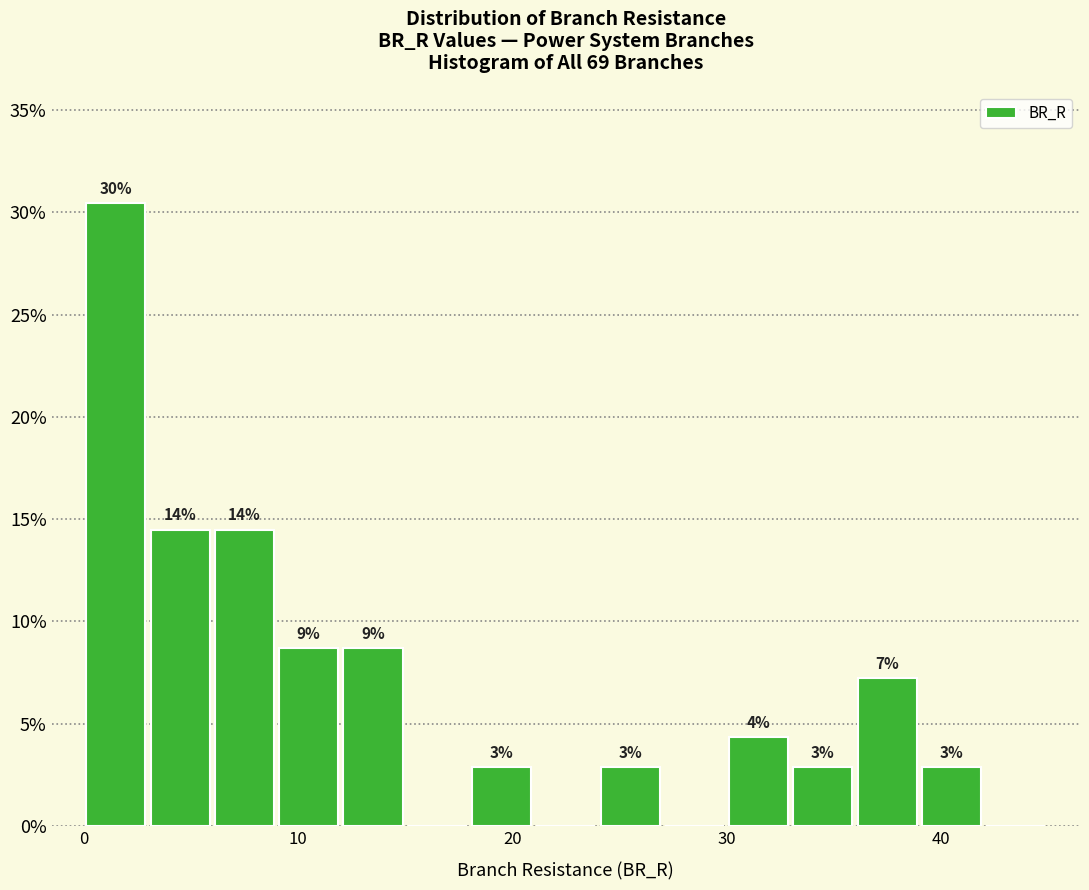

Read against the x-axis, roughly where is the centre of the tallest bar?

2